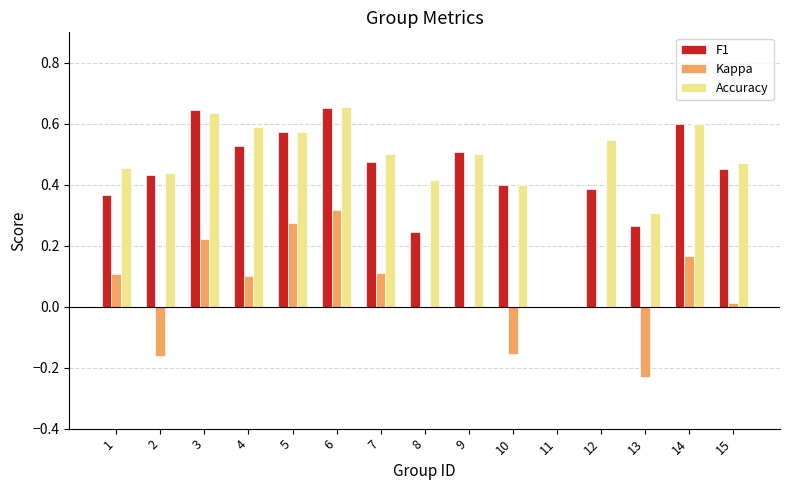

What is the sum of the Accuracy values at 3 and 4?

1.2